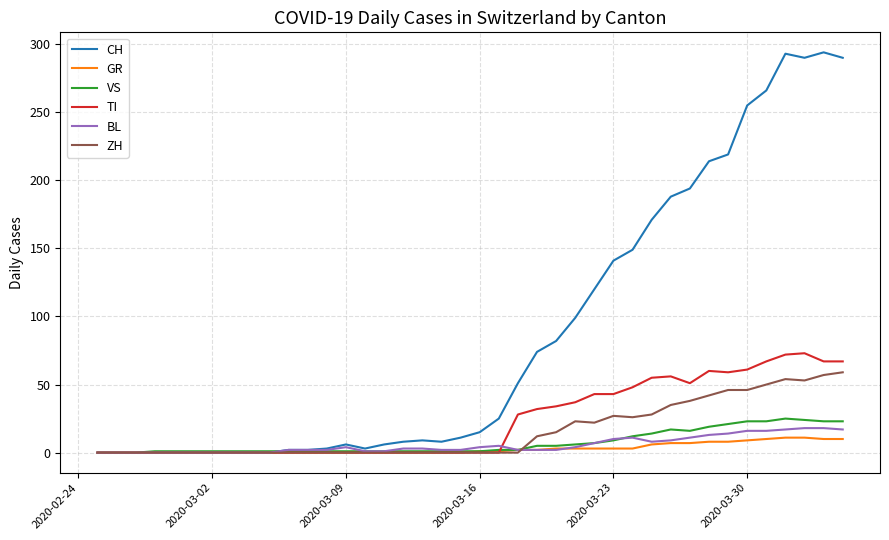

Which series has the widest spread of values?

CH